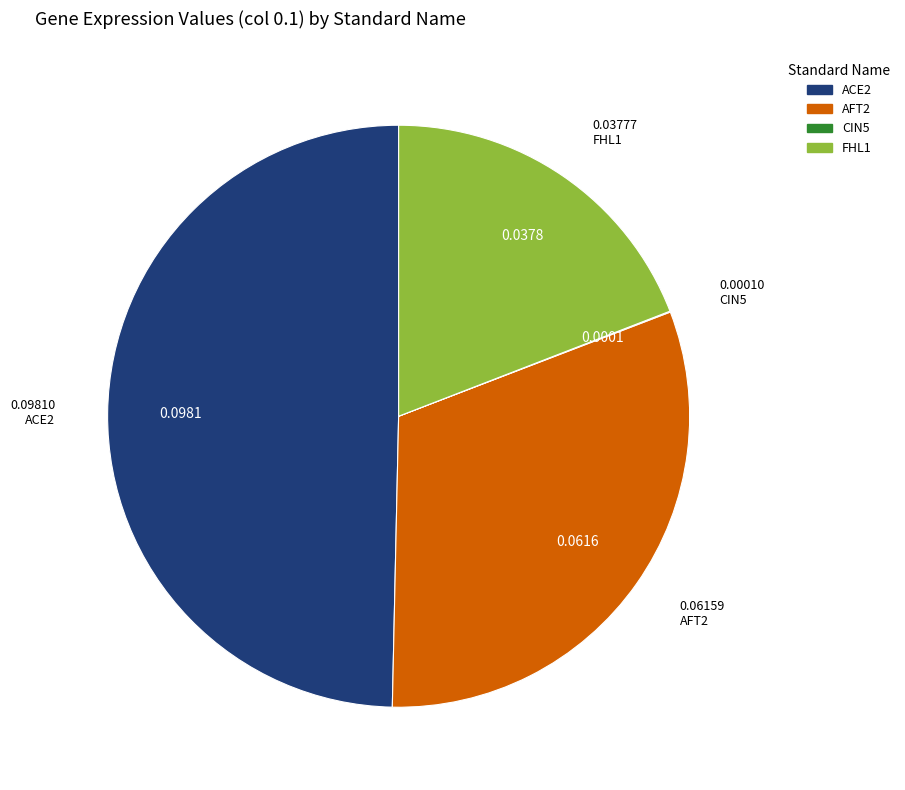

Does ACE2 account for over 50% of the chart?

No